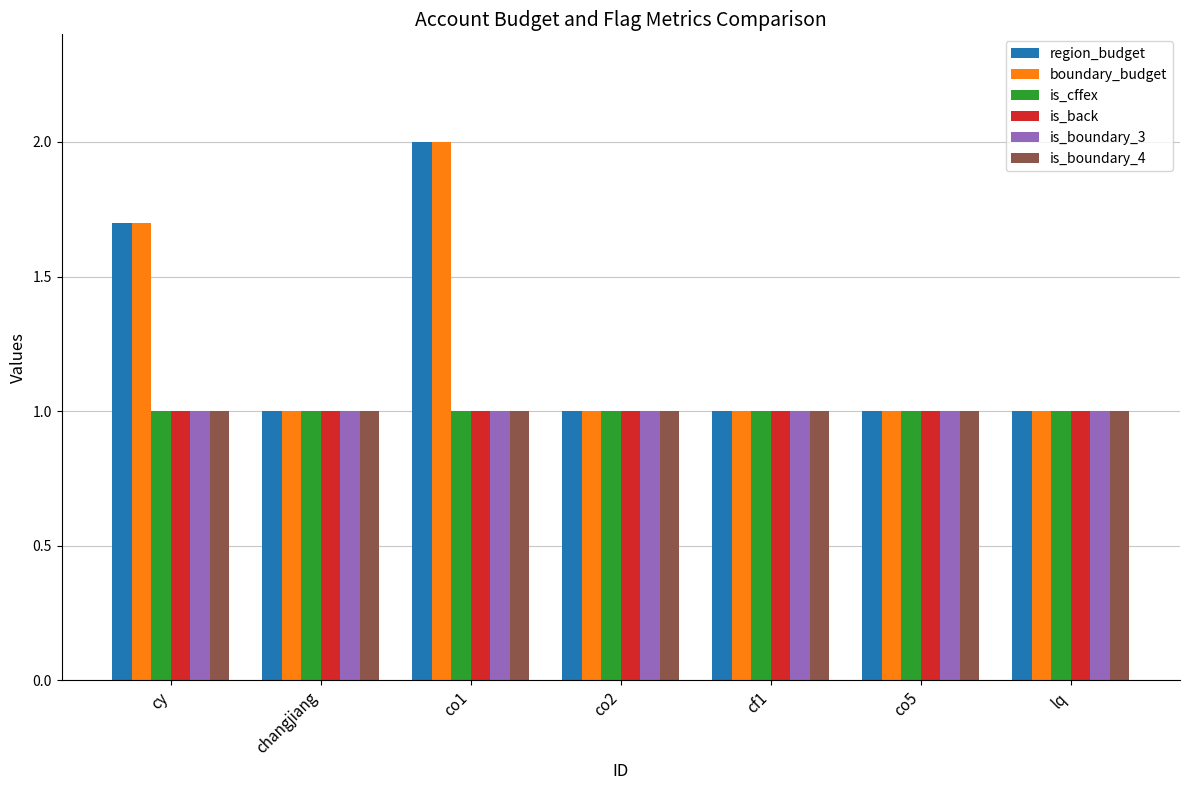

What is the label of the 3rd bar from the left?

co1